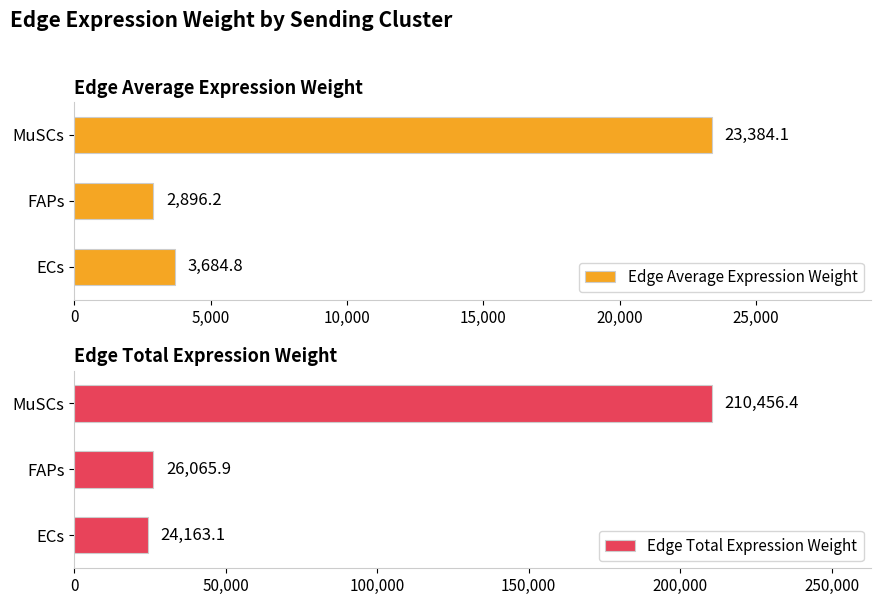

Which category has the highest value in the Edge Average Expression Weight series?

MuSCs